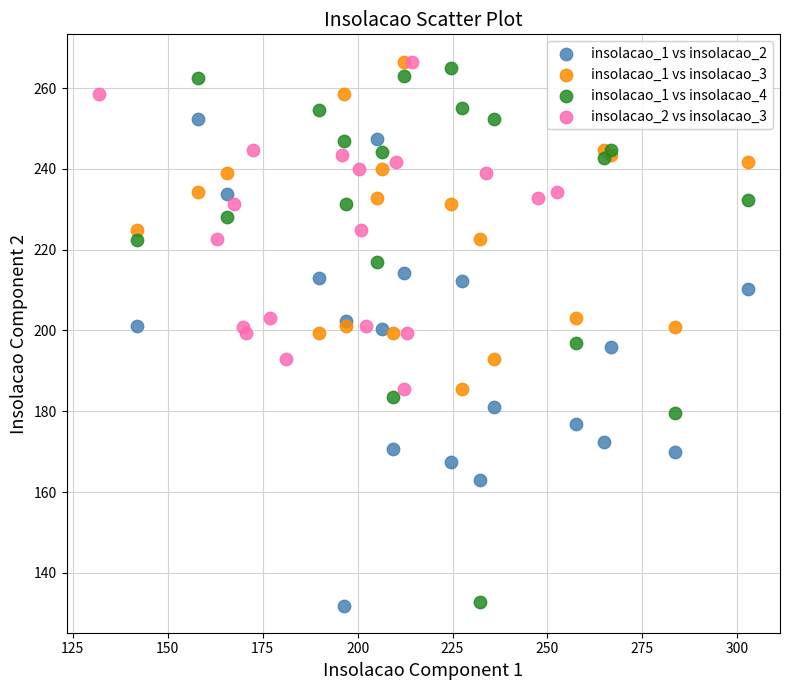

What are all the series names shown in the legend?

insolacao_1 vs insolacao_2, insolacao_1 vs insolacao_3, insolacao_1 vs insolacao_4, insolacao_2 vs insolacao_3